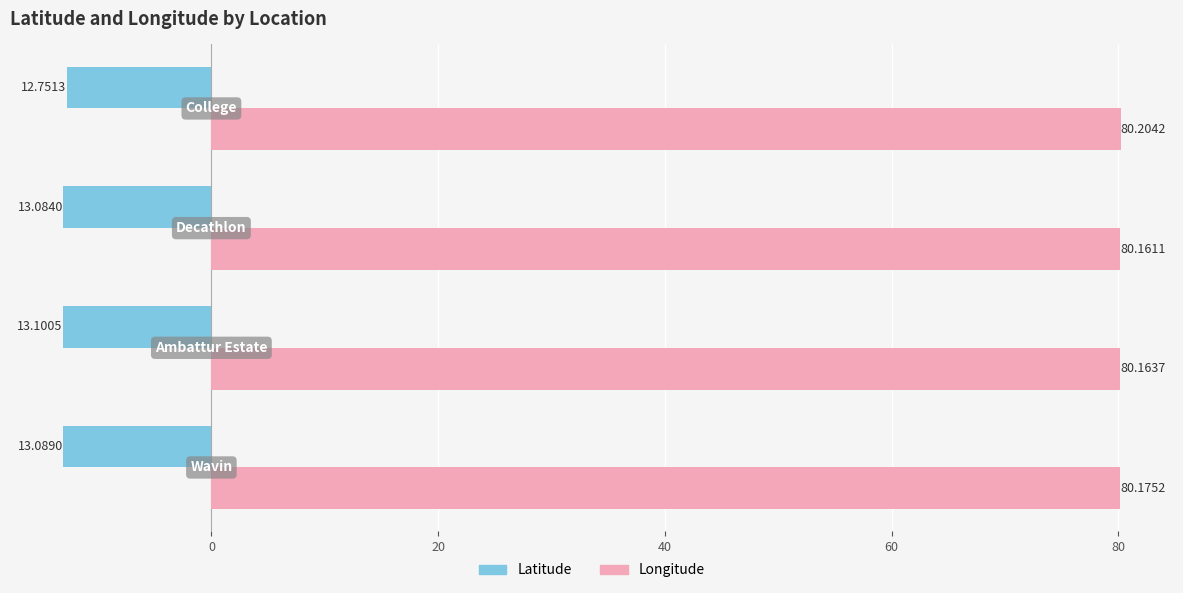

Which series has the largest total across all categories?

Longitude